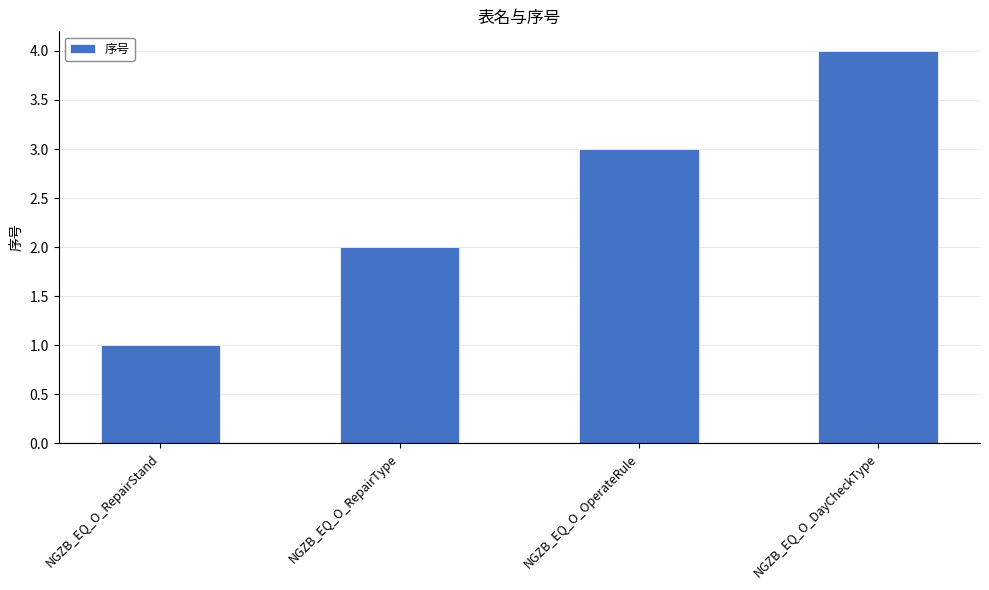

What value does the data have at NGZB_EQ_O_DayCheckType?

4